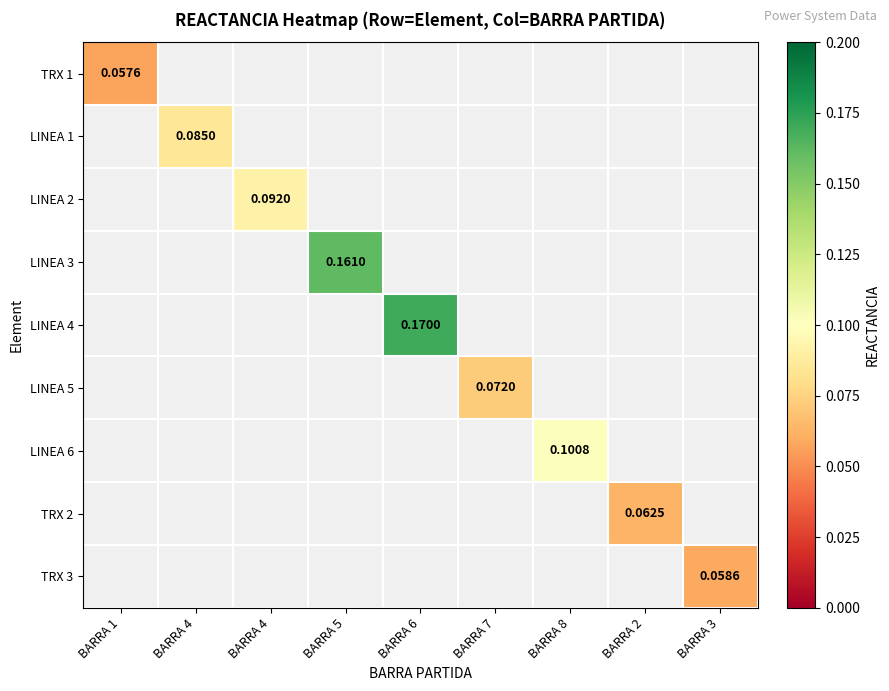

True or false: LINEA 3 has a value of 0.2 at BARRA 5.

True